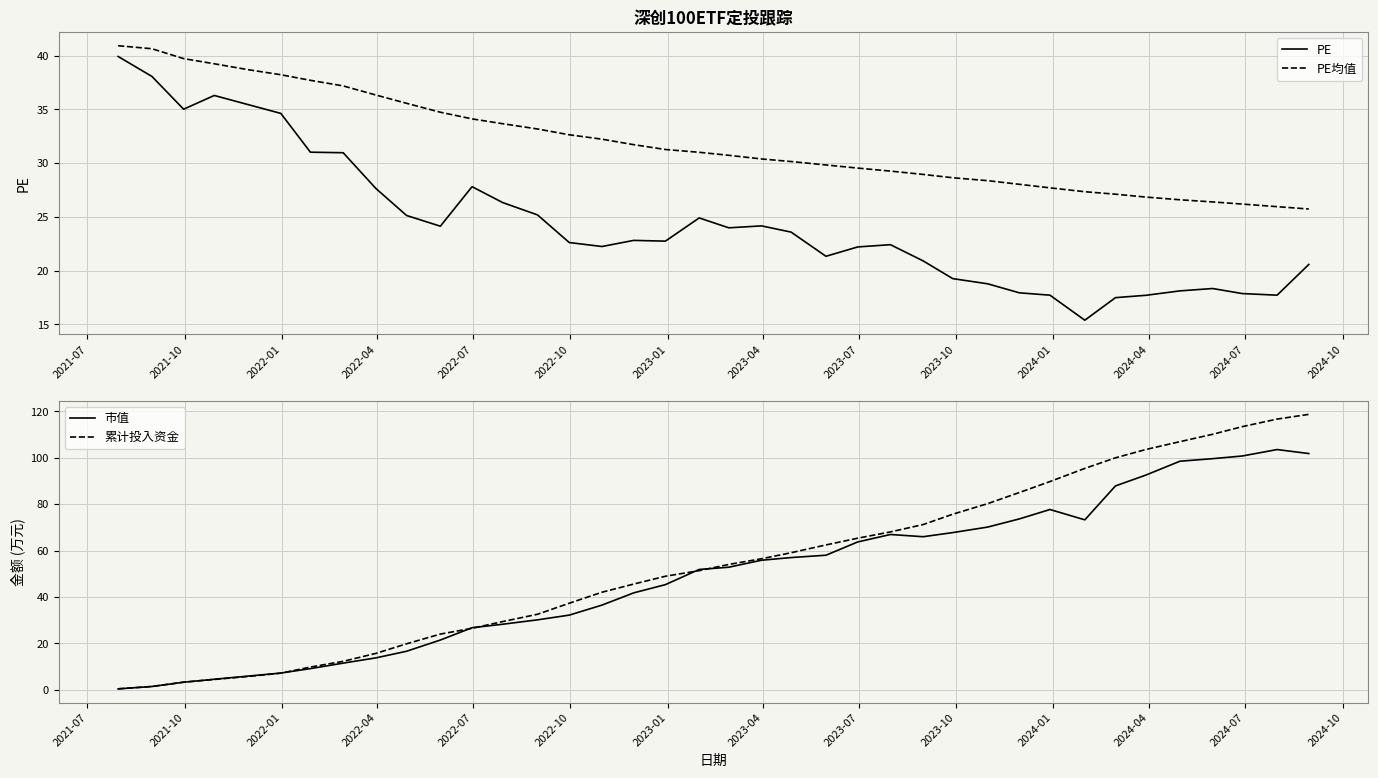

Does the chart display data point markers on the line(s)?

No